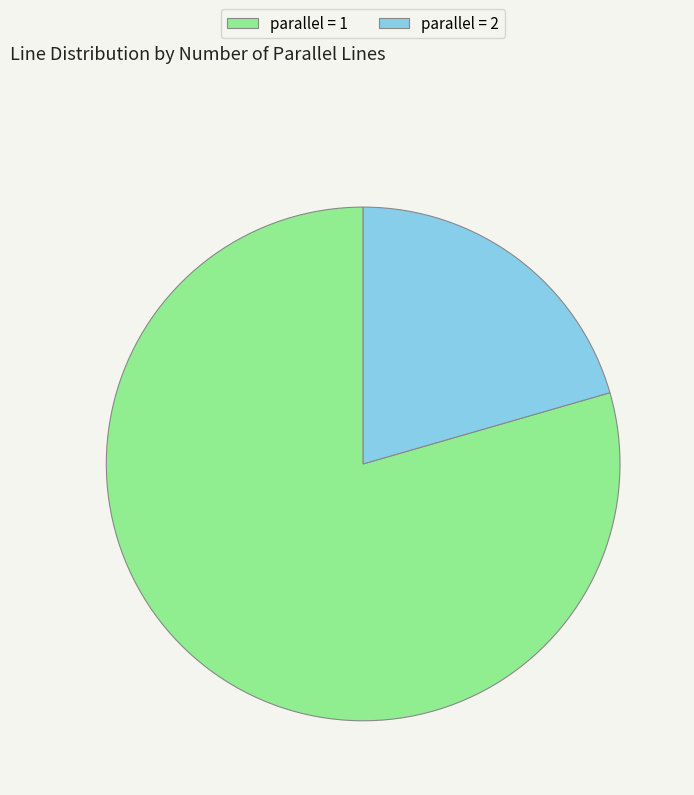

Does any single category account for the majority?

Yes